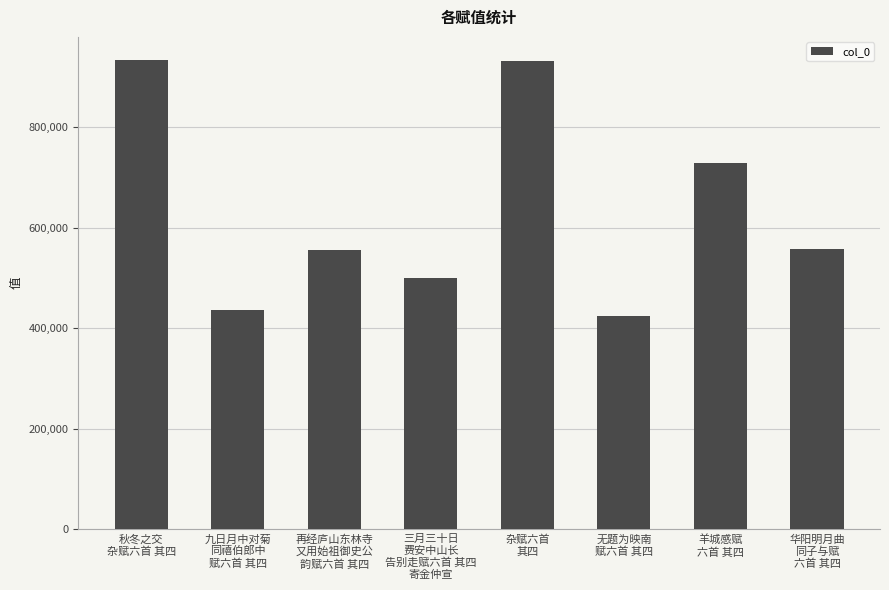

What is the difference between the values at 杂赋六首
其四 and 秋冬之交
杂赋六首 其四?

1739